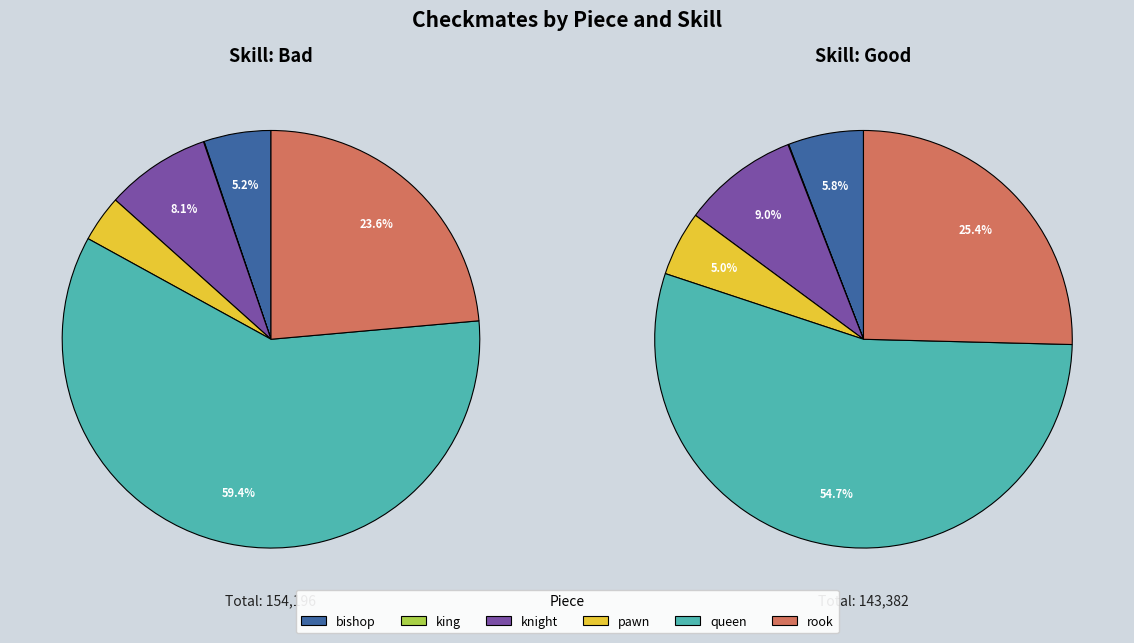

To the nearest percent, what is the combined percentage of queen and knight?

68%